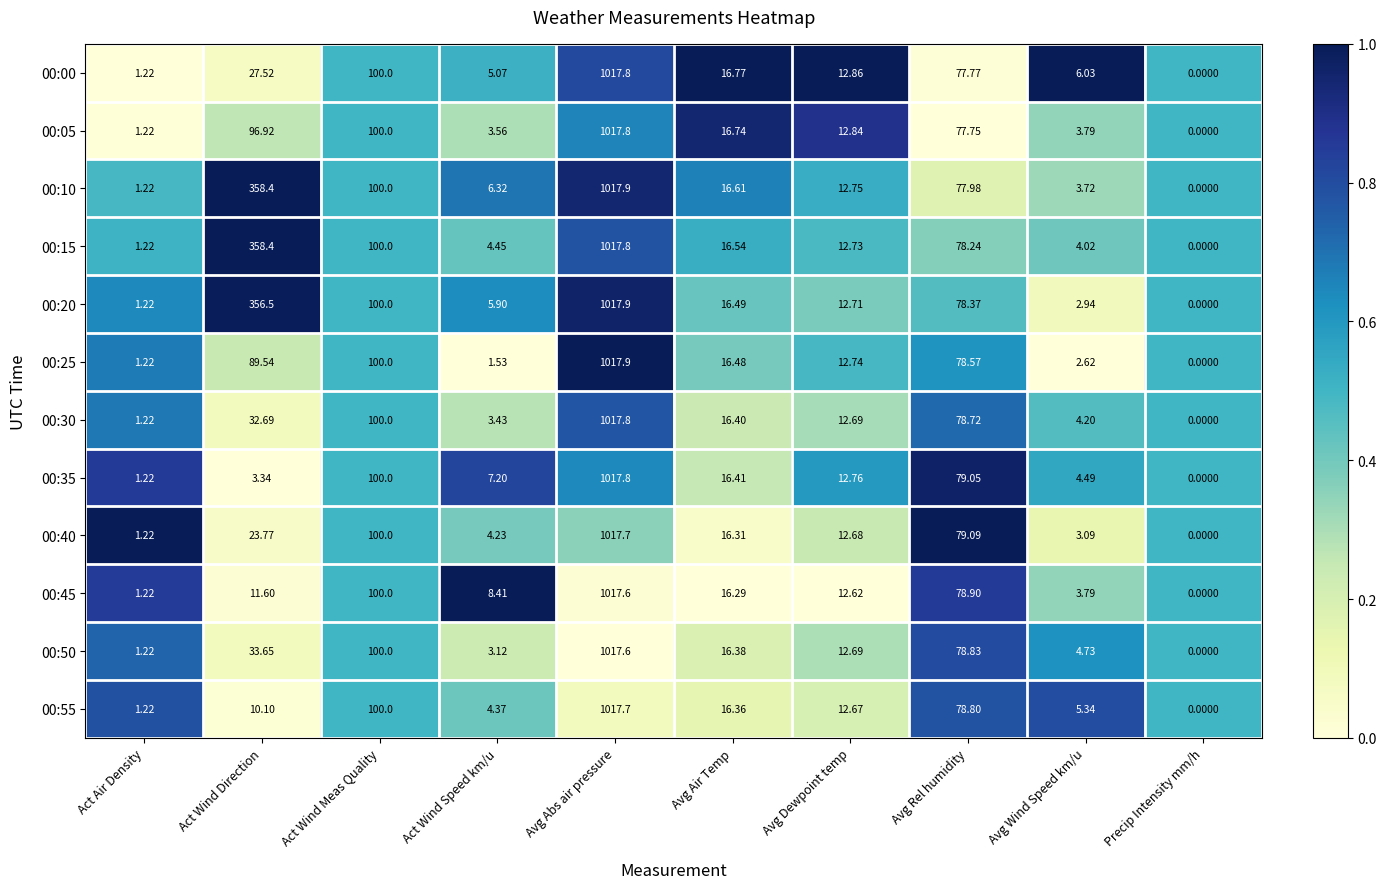

What is the greatest value displayed?

1017.9